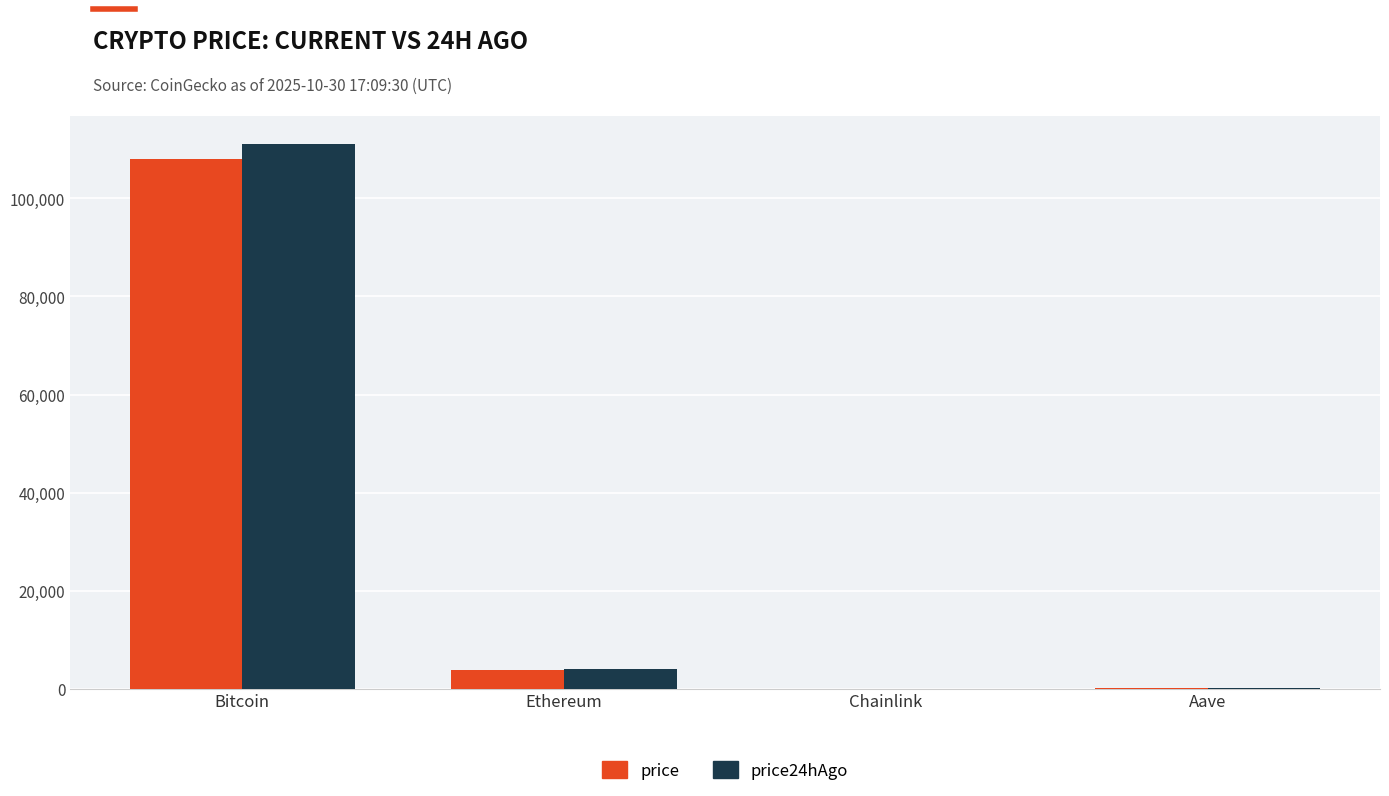

What is the maximum value for price?

108035.0